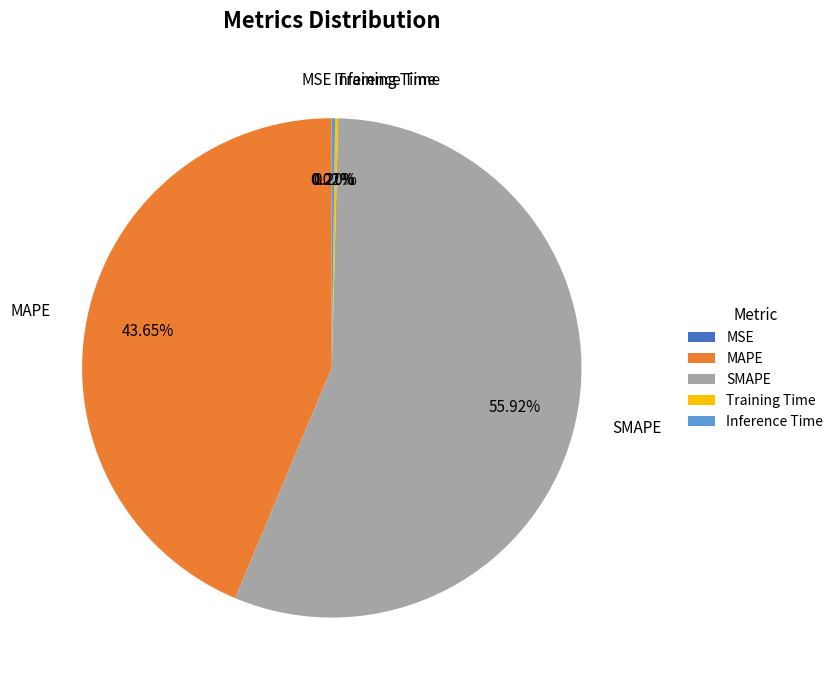

What is the largest slice in the pie chart?

SMAPE